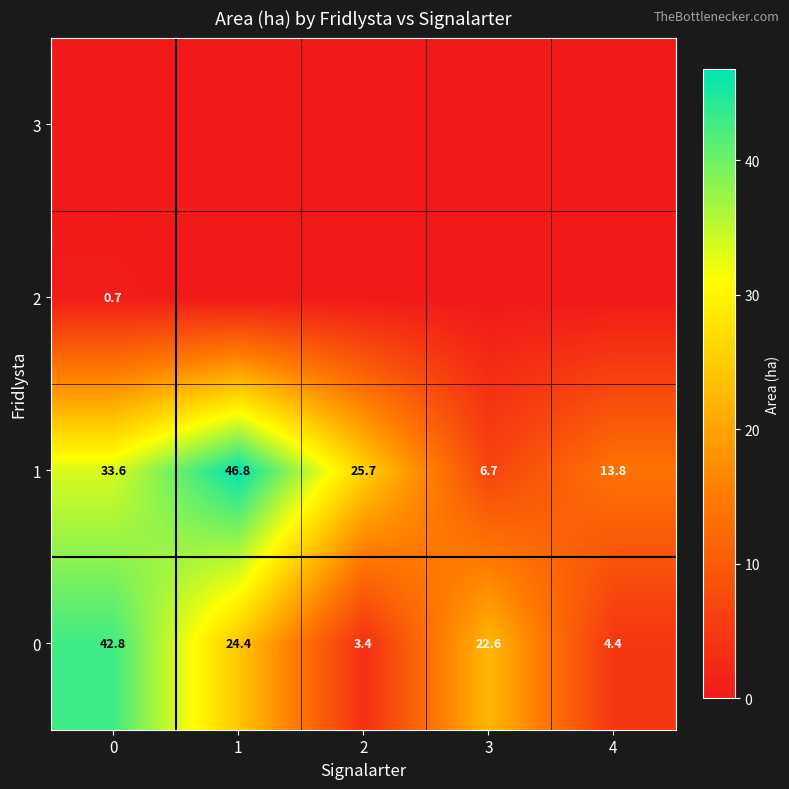

Rank the categories by 1 value from highest to lowest.

1, 0, 2, 4, 3